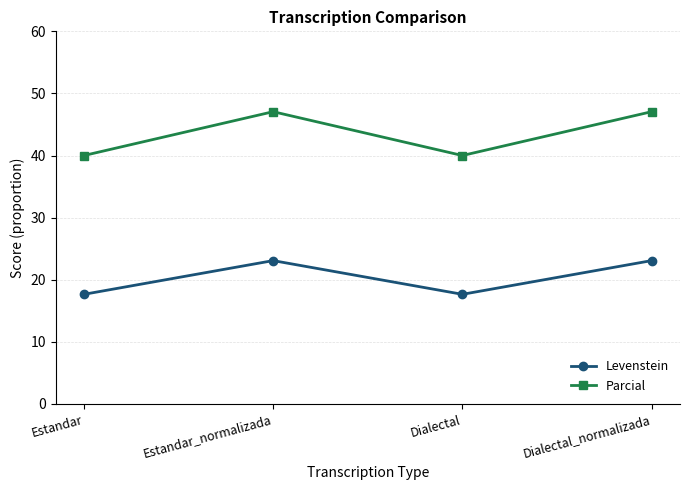

Reading left to right, transcribe all the data shown in this chart.

Levenstein: 17.6	23.1	17.6	23.1
Parcial: 40.0	47.1	40.0	47.1